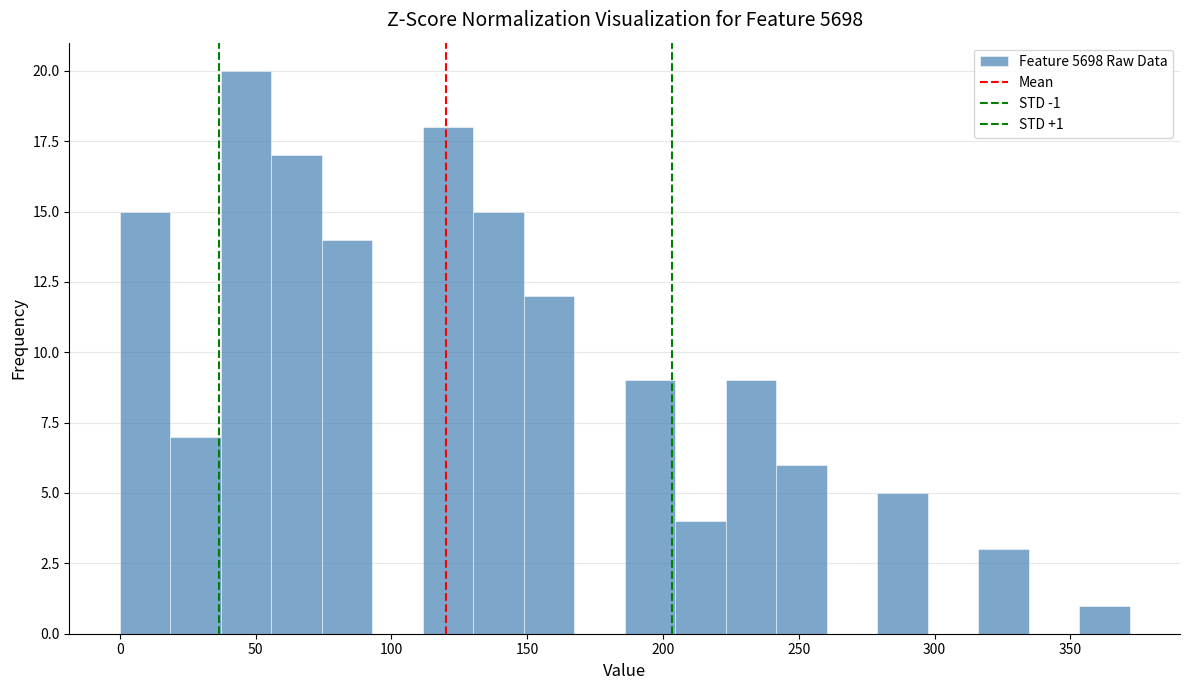

Read against the x-axis, roughly where is the centre of the tallest bar?

45